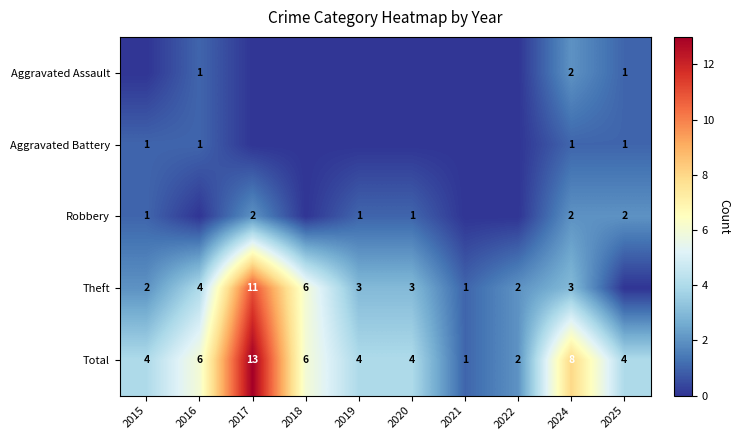

What is the difference between the maximum and minimum values in the Total series?

12